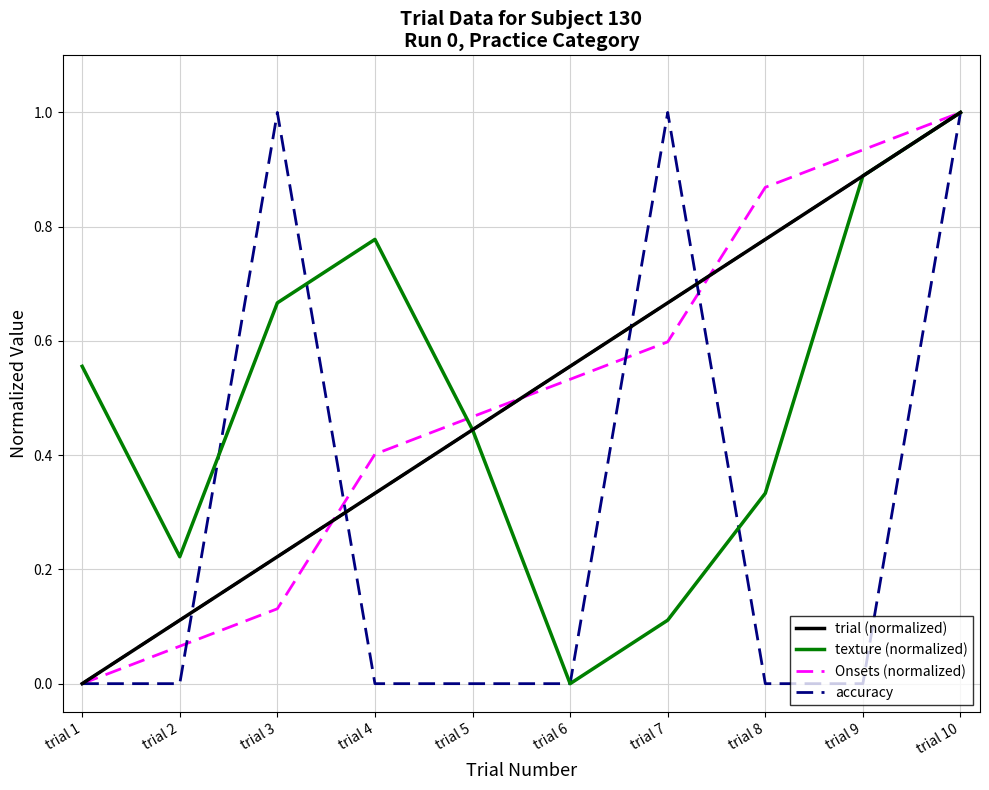

List the labels in order of trial (normalized) value, largest first.

trial 10, trial 9, trial 8, trial 7, trial 6, trial 5, trial 4, trial 3, trial 2, trial 1